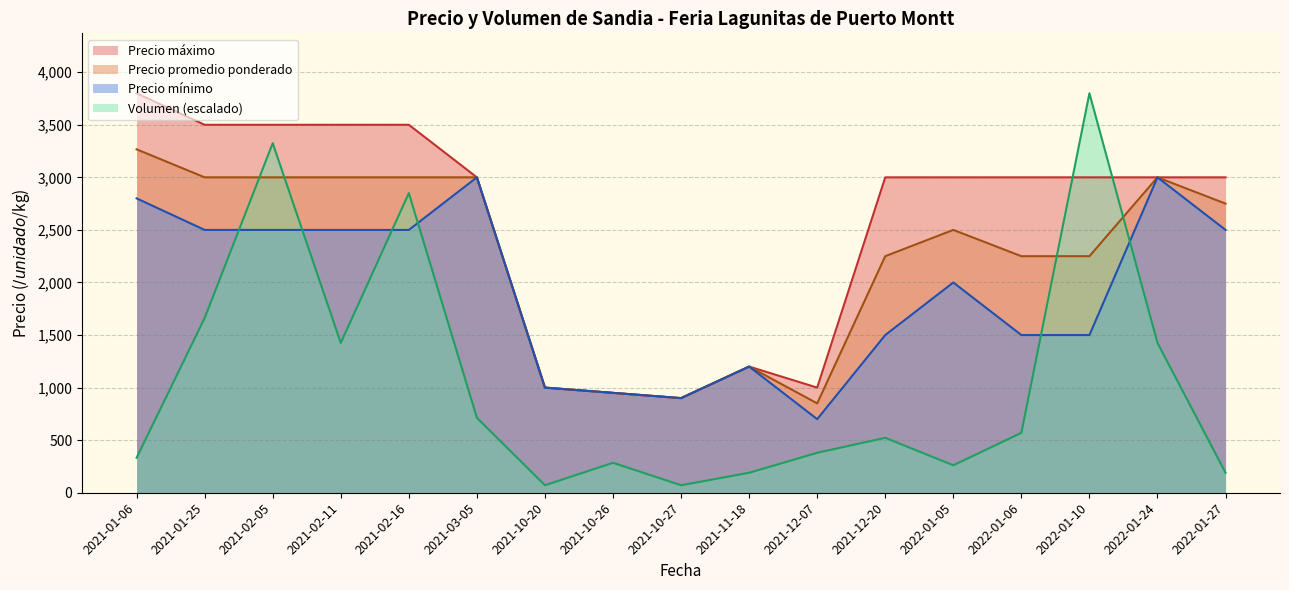

The value of Precio mínimo at 2022-01-24 is 3000.0. True or false?

True